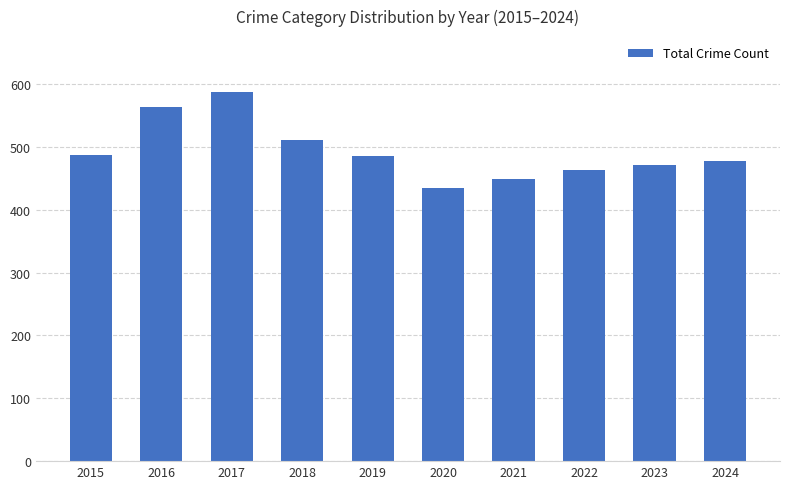

What is the smallest value displayed?

434